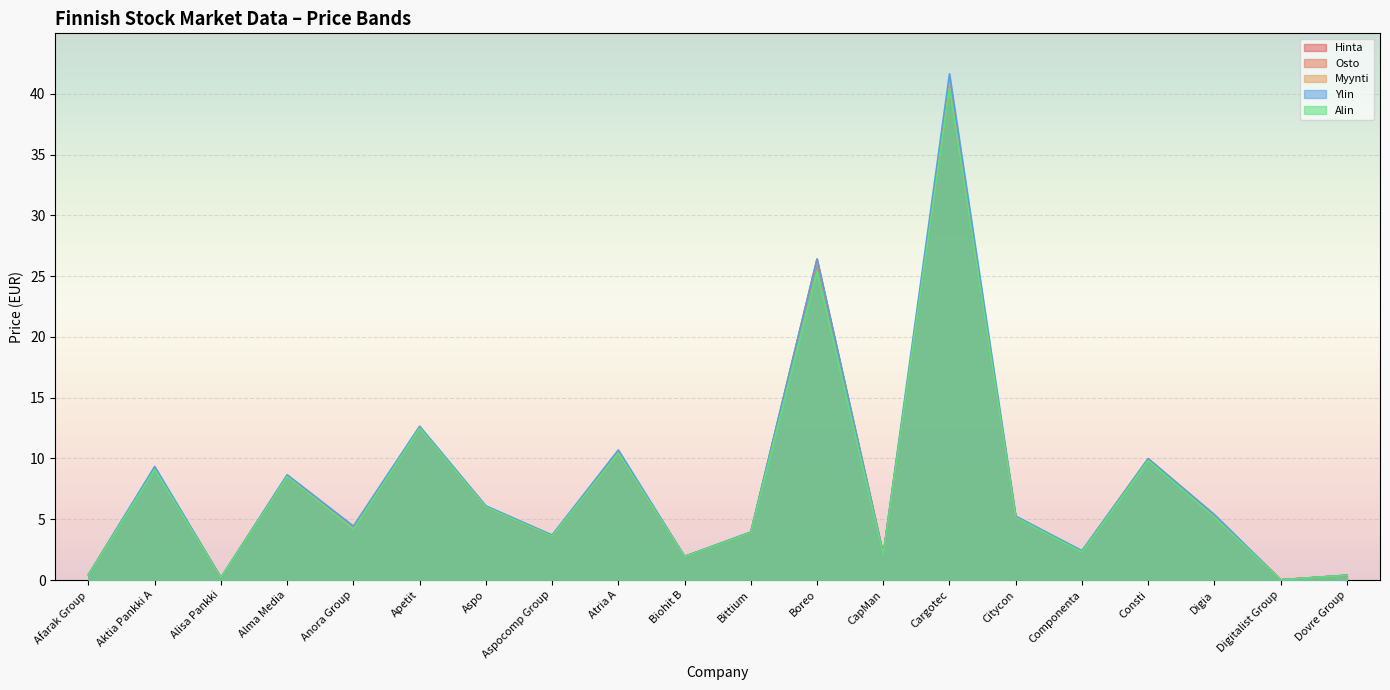

Reading left to right, what are all the values shown in this chart?

Hinta: 0.4	9.2	0.2	8.5	4.2	12.6	6.0	3.6	10.5	1.9	3.9	26.4	2.1	40.6	5.2	2.4	10.0	5.3	0.0	0.4
Osto: 0.4	9.2	0.2	8.5	4.2	12.5	6.0	3.6	10.4	1.9	3.9	26.2	2.1	40.6	5.2	2.3	9.9	5.2	0.0	0.4
Myynti: 0.4	9.2	0.2	8.6	4.2	12.6	6.0	3.6	10.5	1.9	3.9	26.3	2.1	40.6	5.2	2.4	10.0	5.3	0.0	0.4
Ylin: 0.4	9.3	0.2	8.7	4.4	12.7	6.1	3.7	10.7	1.9	4.0	26.4	2.1	41.6	5.3	2.4	10.0	5.4	0.0	0.4
Alin: 0.4	9.1	0.2	8.5	4.2	12.5	6.0	3.6	10.4	1.9	3.9	25.4	2.1	40.4	5.1	2.3	9.8	5.2	0.0	0.4